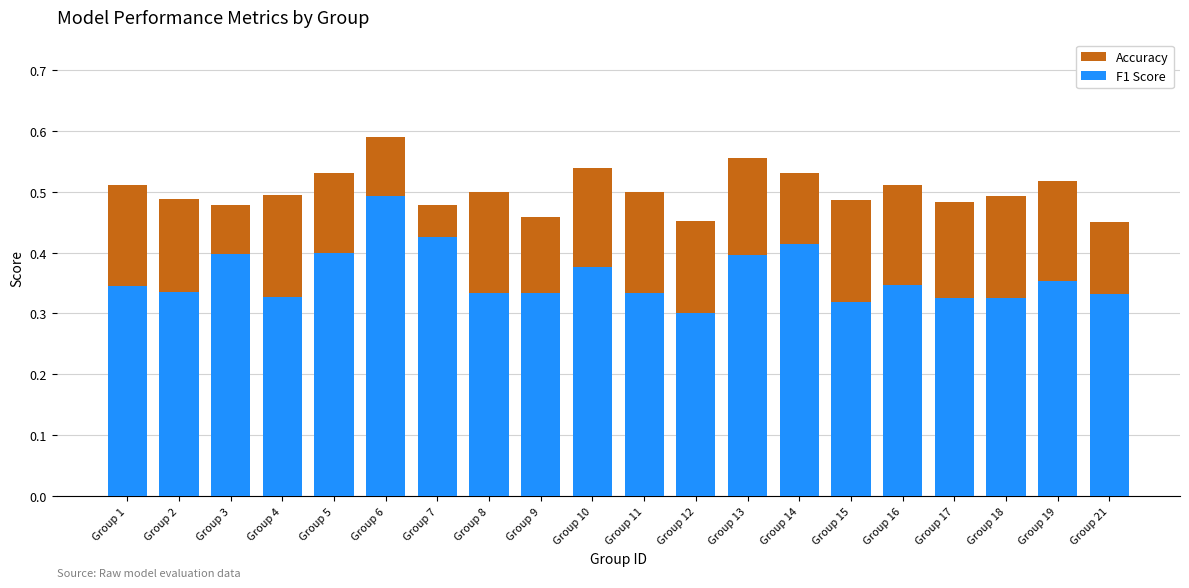

List the labels in order of Accuracy value, largest first.

Group 6, Group 13, Group 10, Group 5, Group 14, Group 19, Group 16, Group 1, Group 8, Group 11, Group 4, Group 18, Group 2, Group 15, Group 17, Group 7, Group 3, Group 9, Group 12, Group 21